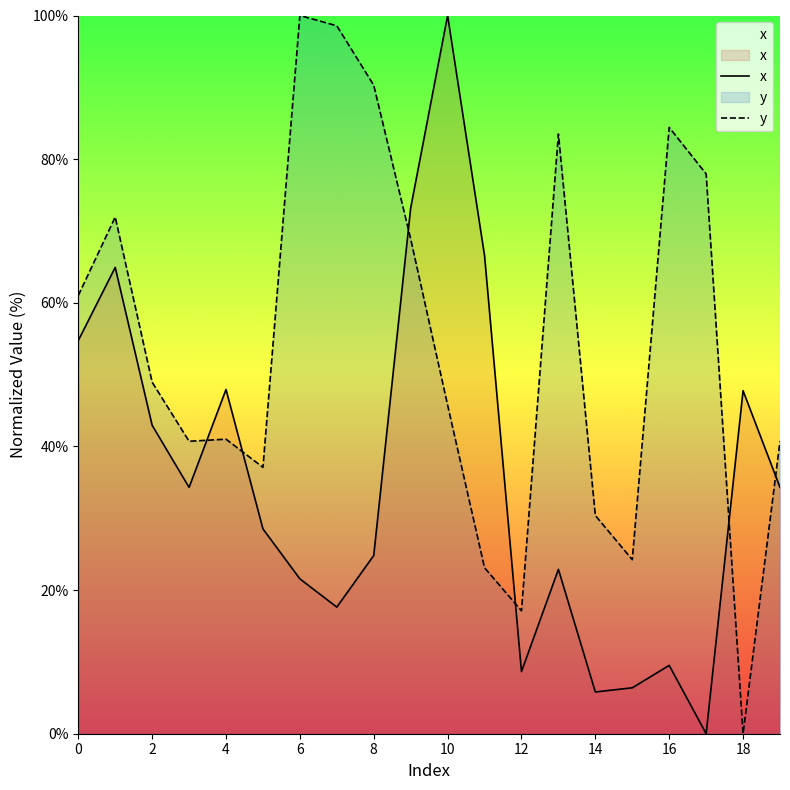

Which series changed the most between 4 and 14?

x